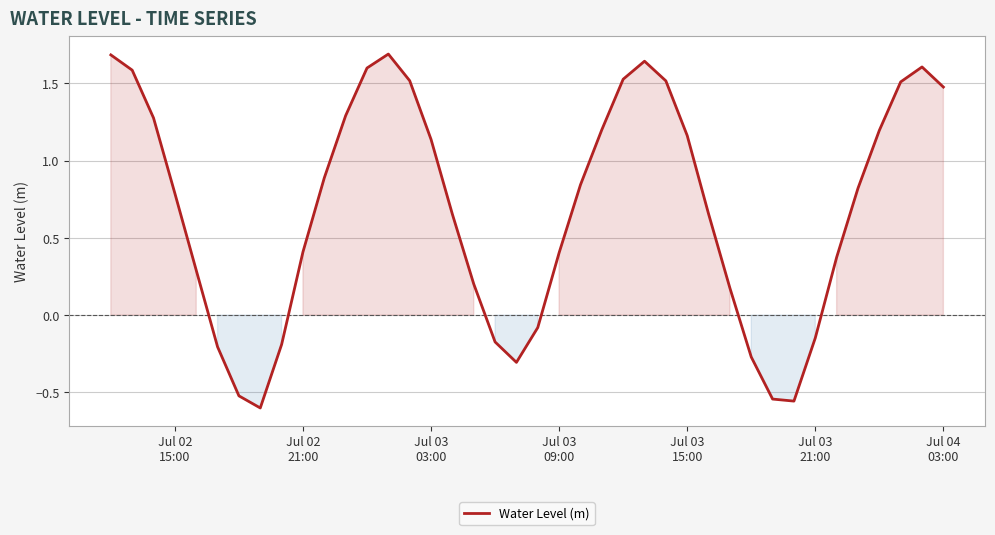

What is the difference between the maximum and minimum values?

2.3